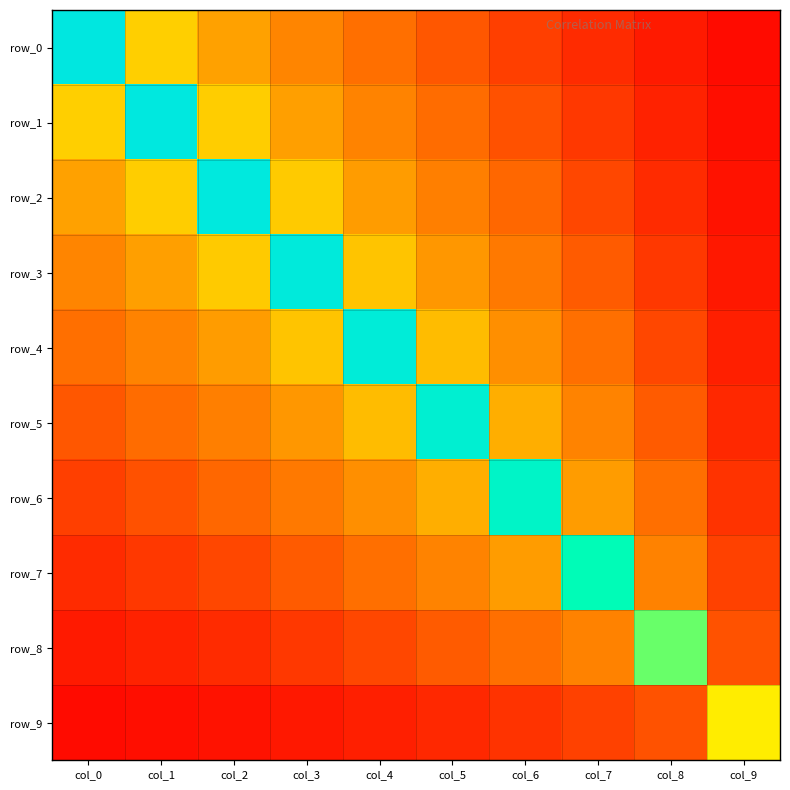

At which label does row_3 reach its peak?

col_3